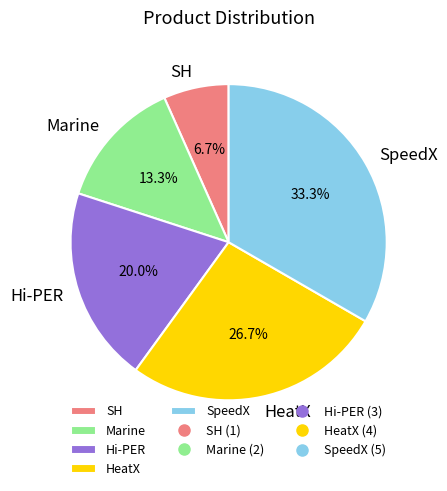

To the nearest percent, what is the average slice percentage?

20%